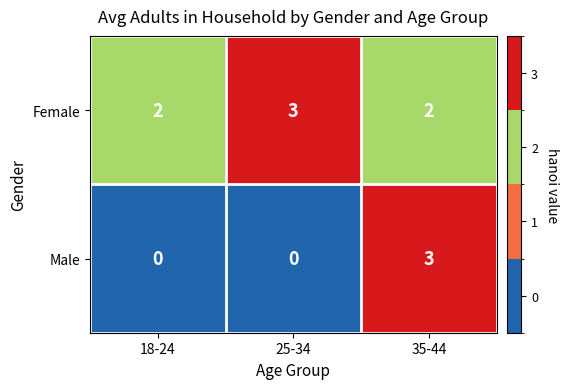

What is the sum of all Female values?

7